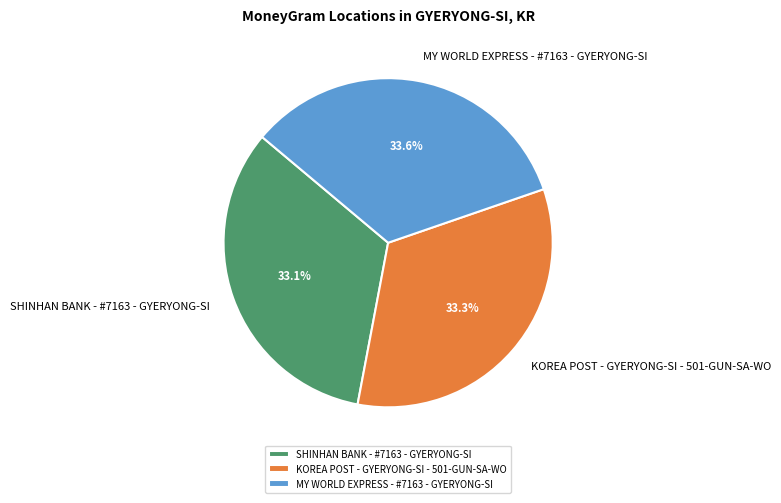

True or false: SHINHAN BANK - #7163 - GYERYONG-SI accounts for 33% of the total.

True